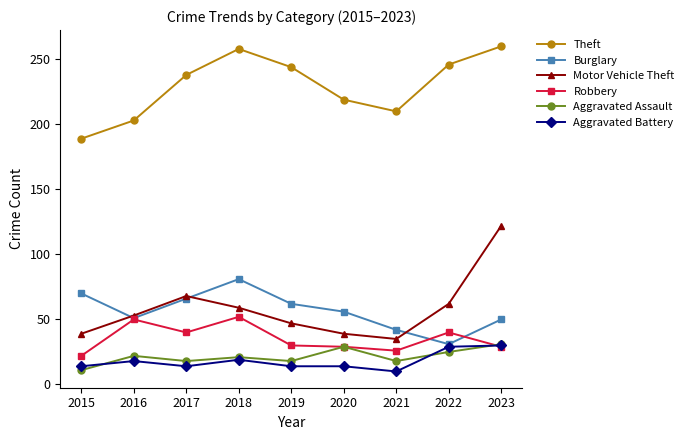

How many values in the Aggravated Battery series are below 14?

1